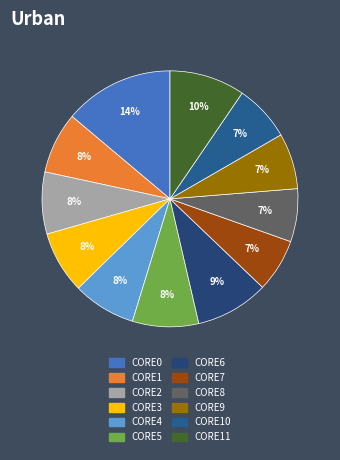

What is the smallest slice in the pie chart?

CORE8